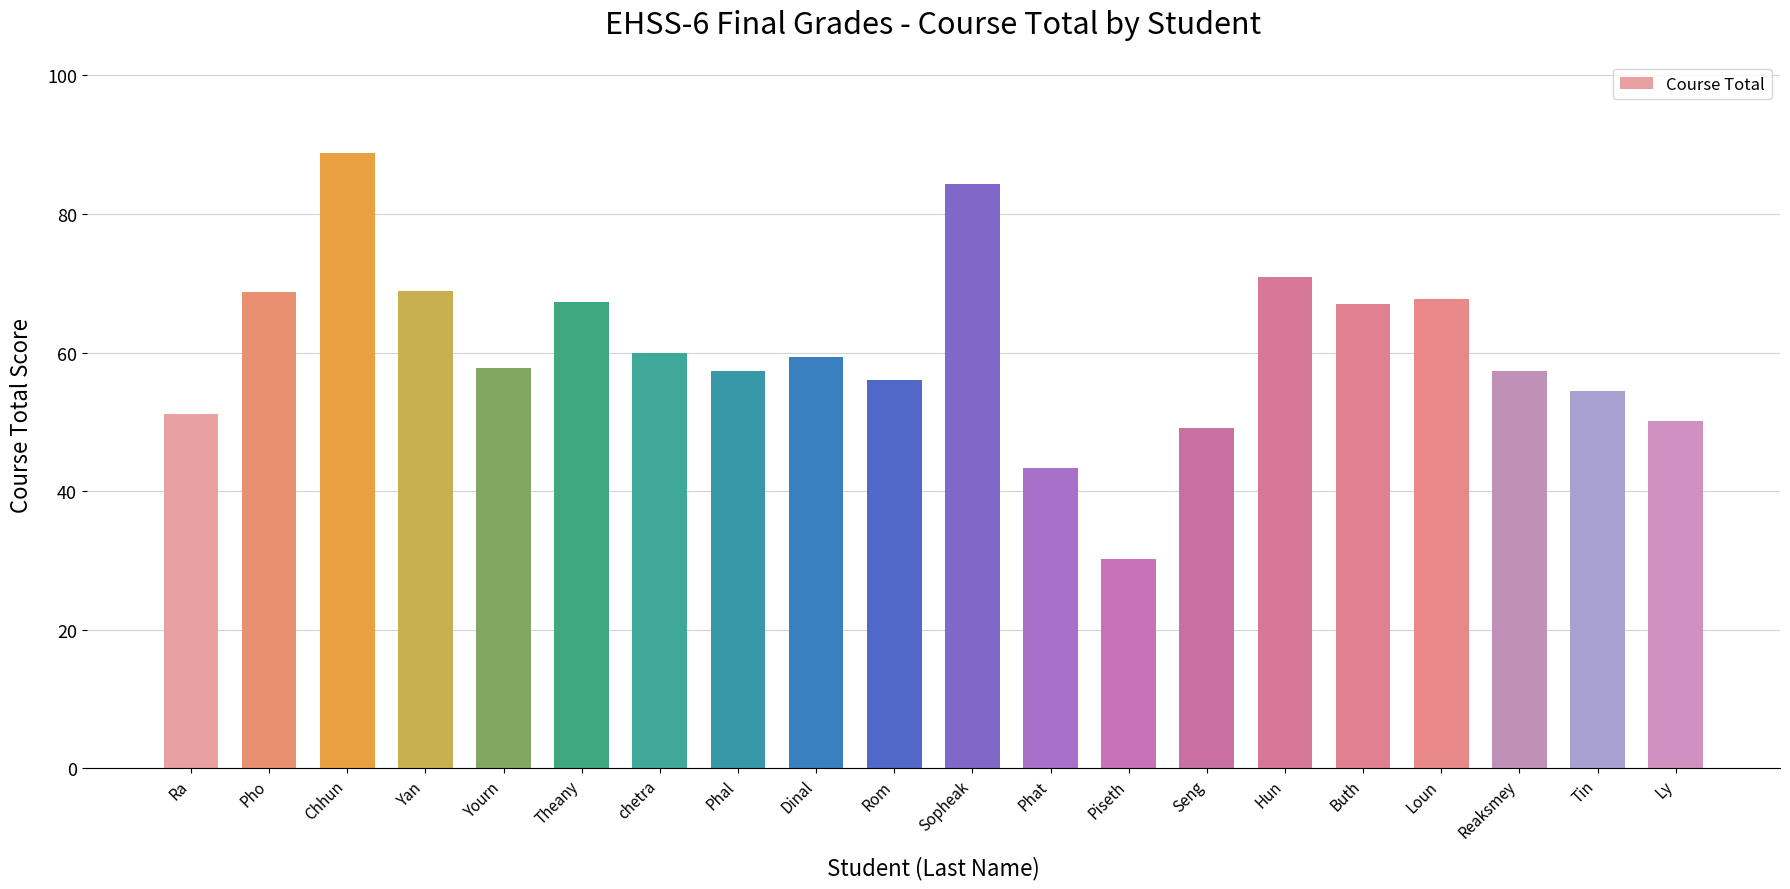

Is it true that the value at Tin is 54.5?

True